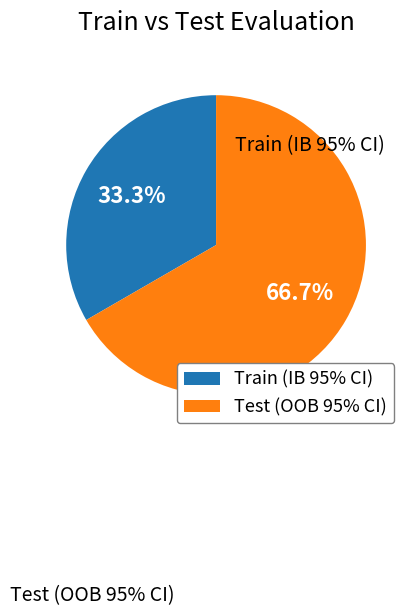

Is there a majority slice in this chart?

Yes